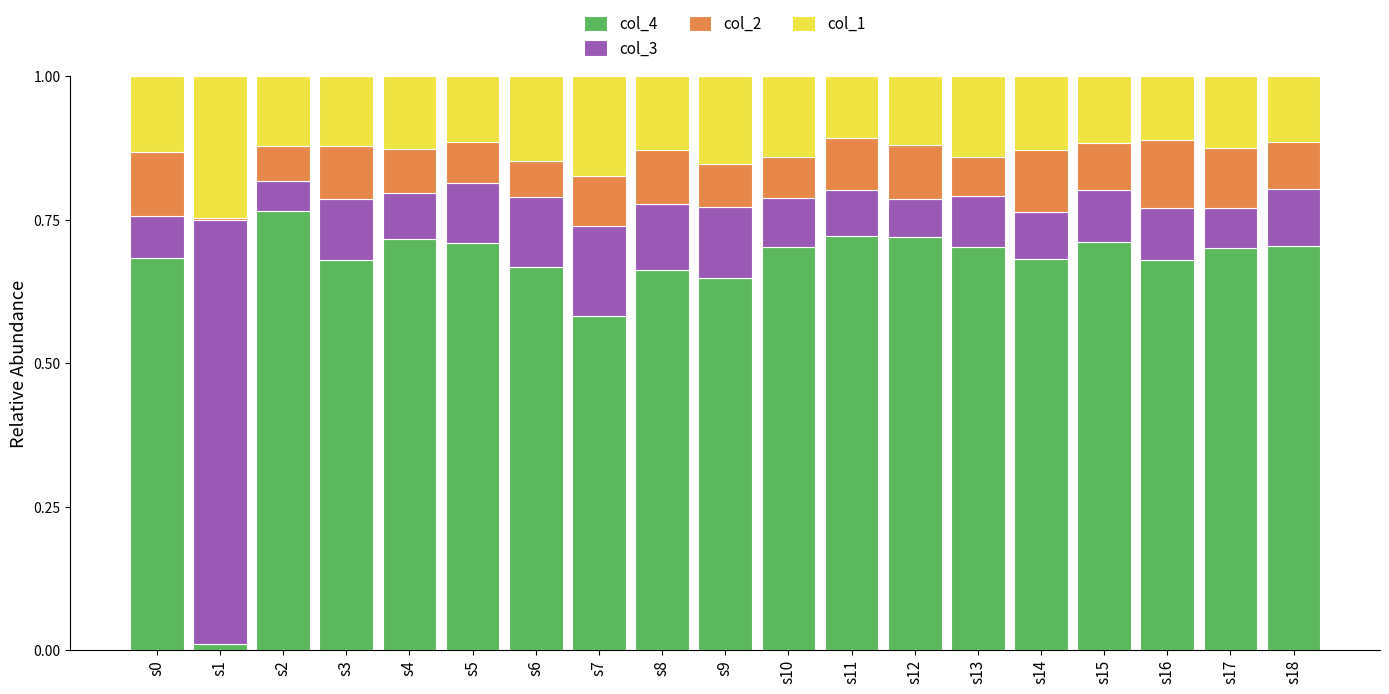

What is the total value across all series at s2?

1.0